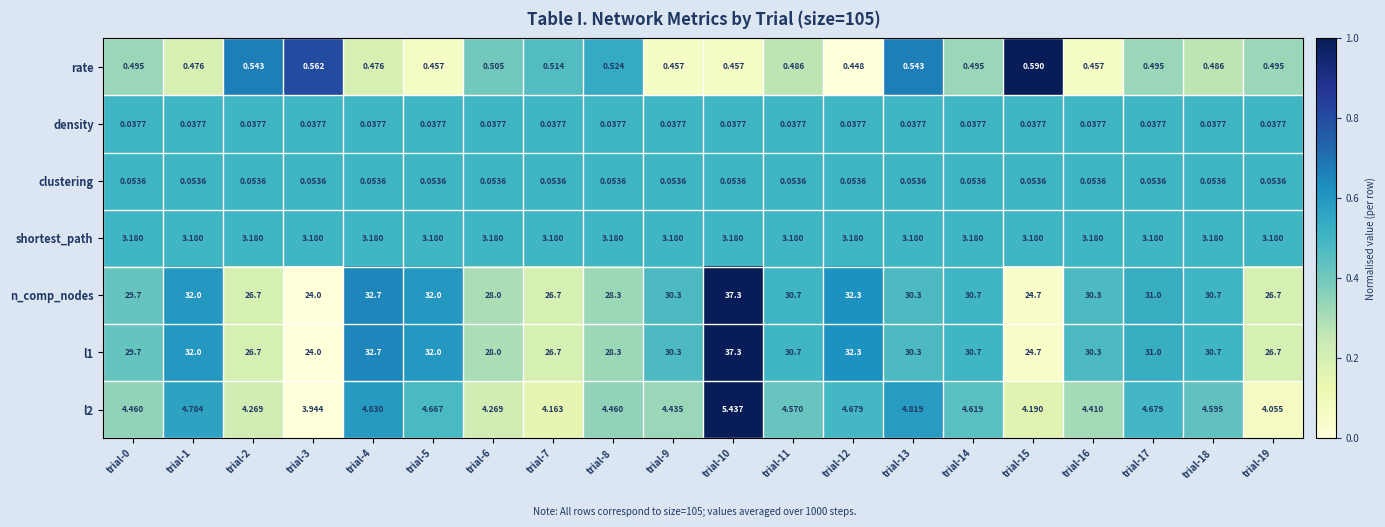

Is the value of density at trial-8 greater than the value of l1 at trial-7?

No